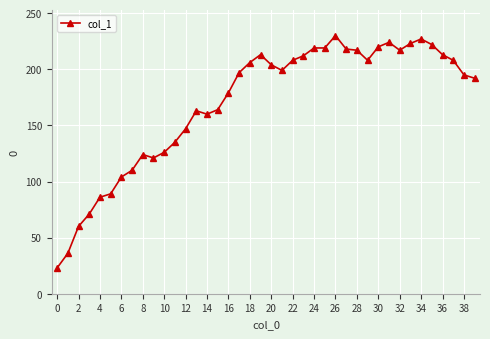

What is the maximum value shown in the chart?

230